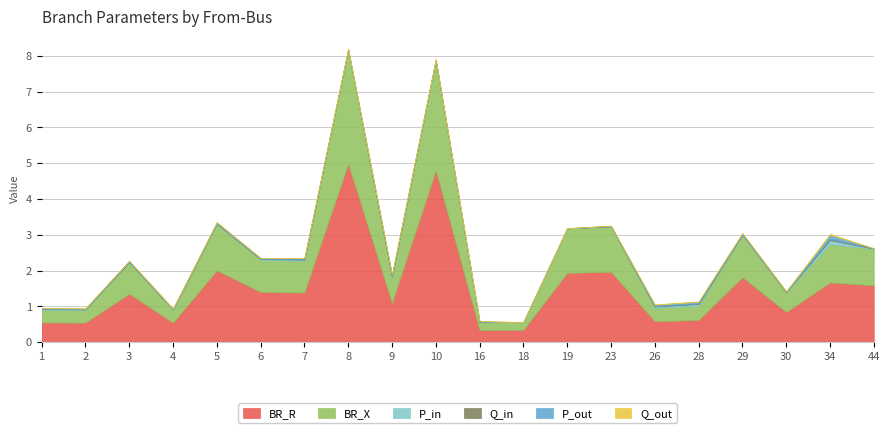

Reading left to right, what are all the values shown in this chart?

BR_R: 1=0.6	2=0.5	3=1.4	4=0.5	5=2.0	6=1.4	7=1.4	8=5.0	9=1.1	10=4.8	16=0.3	18=0.3	19=1.9	23=2.0	26=0.6	28=0.6	29=1.8	30=0.8	34=1.7	44=1.6
BR_X: 1=0.4	2=0.4	3=0.9	4=0.4	5=1.3	6=0.9	7=0.9	8=3.2	9=0.7	10=3.1	16=0.2	18=0.2	19=1.2	23=1.3	26=0.4	28=0.4	29=1.2	30=0.5	34=1.1	44=1.0
P_in: 1=0.0	2=0.0	3=0.0	4=0.0	5=0.0	6=0.0	7=0.0	8=0.0	9=0.0	10=0.0	16=0.0	18=0.0	19=0.0	23=0.0	26=0.0	28=0.0	29=0.0	30=0.0	34=0.1	44=0.0
Q_in: 1=0.0	2=0.0	3=0.0	4=0.0	5=0.0	6=0.0	7=0.0	8=0.0	9=0.0	10=0.0	16=0.0	18=0.0	19=0.0	23=0.0	26=0.0	28=0.0	29=0.0	30=0.0	34=0.0	44=0.0
P_out: 1=0.0	2=0.0	3=0.0	4=0.0	5=0.0	6=0.0	7=0.0	8=0.0	9=0.0	10=0.0	16=0.0	18=0.0	19=0.0	23=0.0	26=0.0	28=0.0	29=0.0	30=0.0	34=0.1	44=0.0
Q_out: 1=0.0	2=0.0	3=0.0	4=0.0	5=0.0	6=0.0	7=0.0	8=0.0	9=0.0	10=0.0	16=0.0	18=0.0	19=0.0	23=0.0	26=0.0	28=0.0	29=0.0	30=0.0	34=0.0	44=0.0